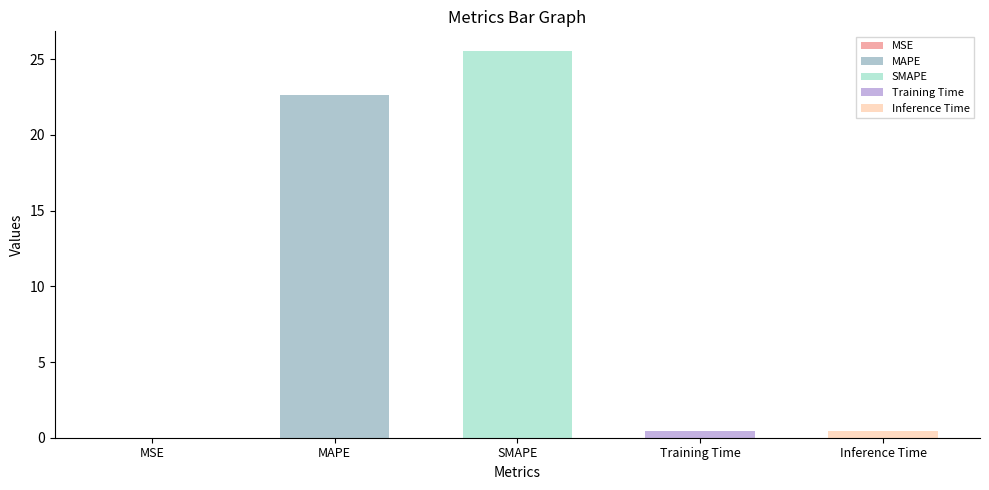

How many bars are there in total?

5